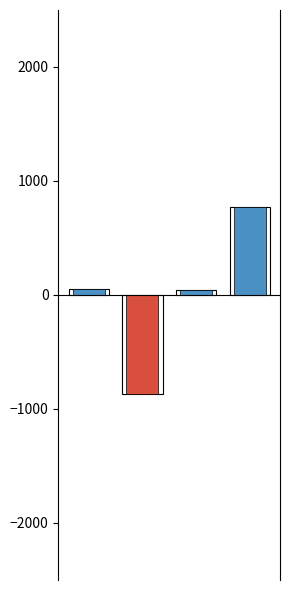

Reading left to right, what are all the values shown in this chart?

0=52.5	1=-865.8	2=44.5	3=768.8